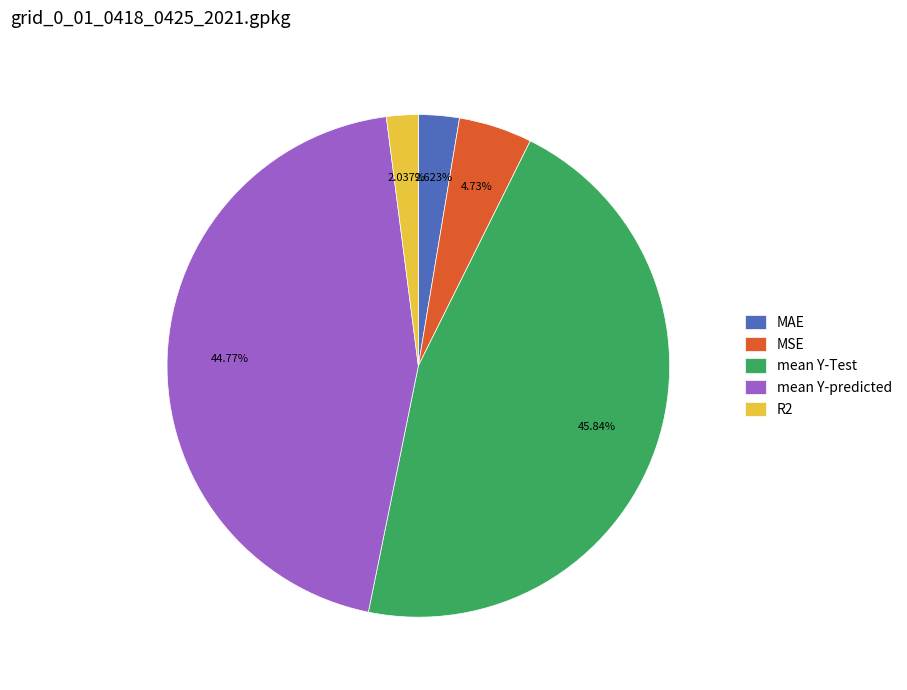

To the nearest percent, what percentage of the pie is mean Y-predicted?

45%